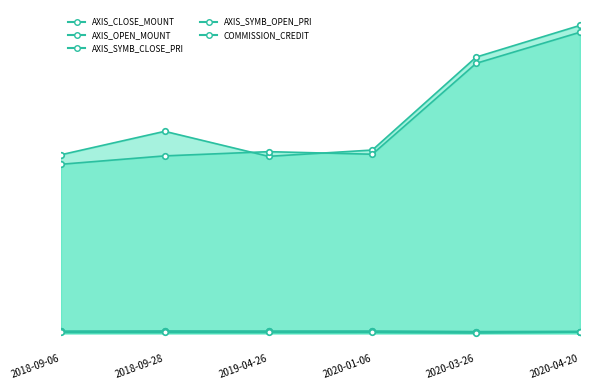

At which label is AXIS_OPEN_MOUNT closest to 850800?

2020-03-26